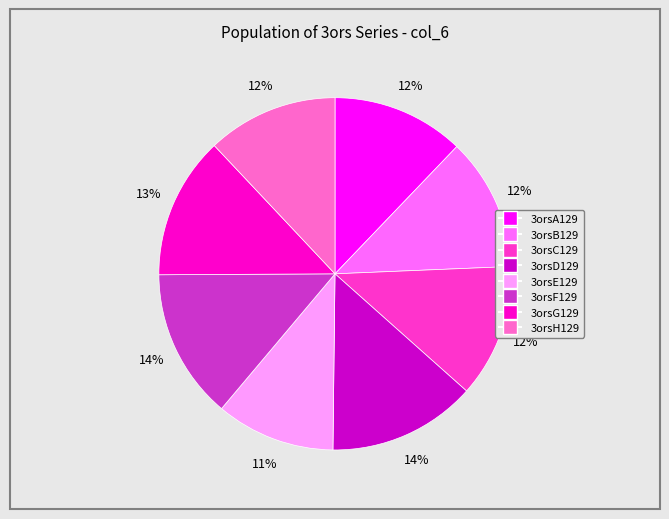

Between 3orsC129 and 3orsD129, which is larger?

3orsD129